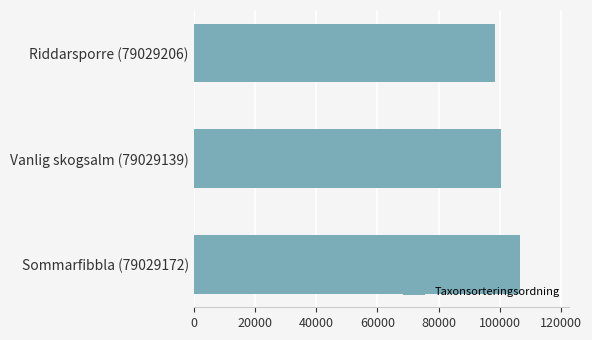

The chart shows a value of 149399 at Riddarsporre (79029206). True or false?

False